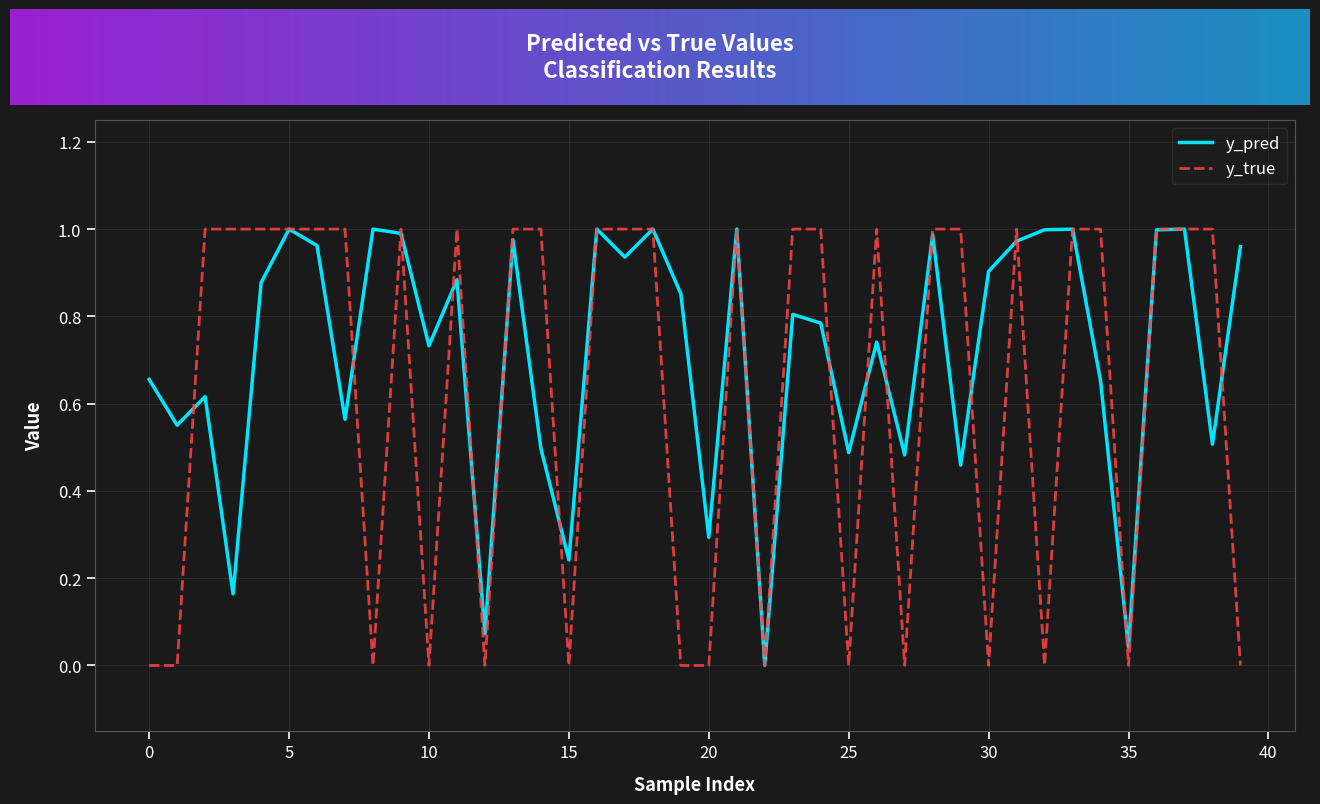

Which series has the widest spread of values?

y_true